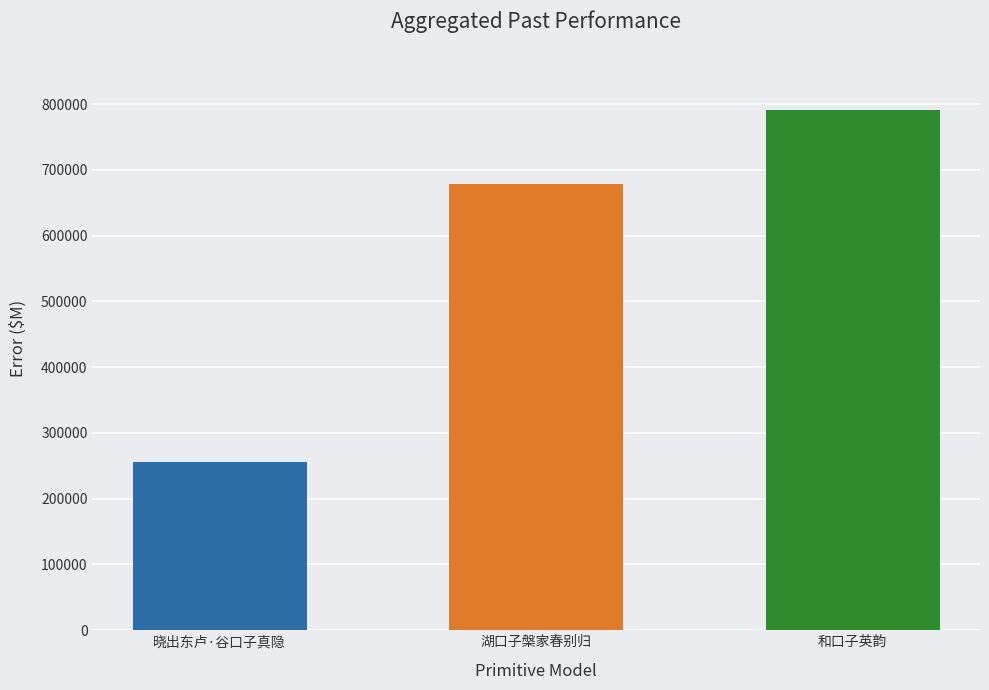

Where is the data nearest to the value 523681?

湖口子槃家春别归